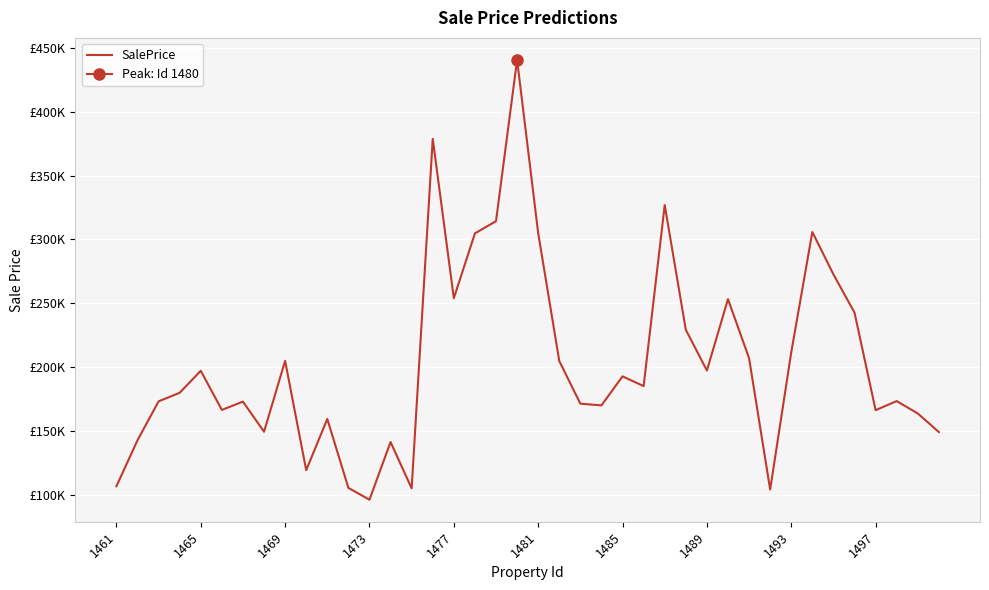

How many lines are shown in the chart?

1